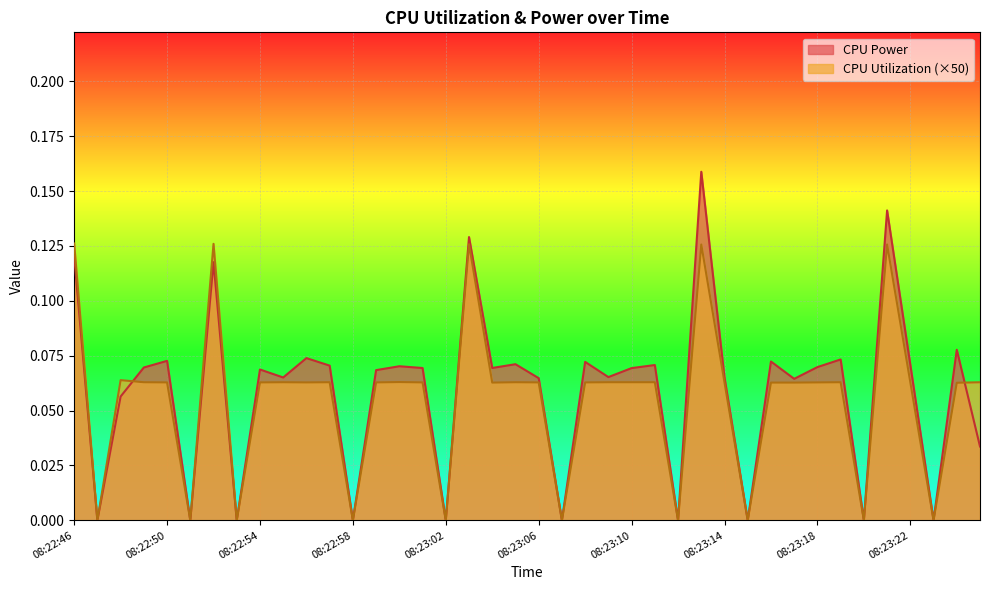

Where is CPU Power nearest to the value 0?

08:22:47